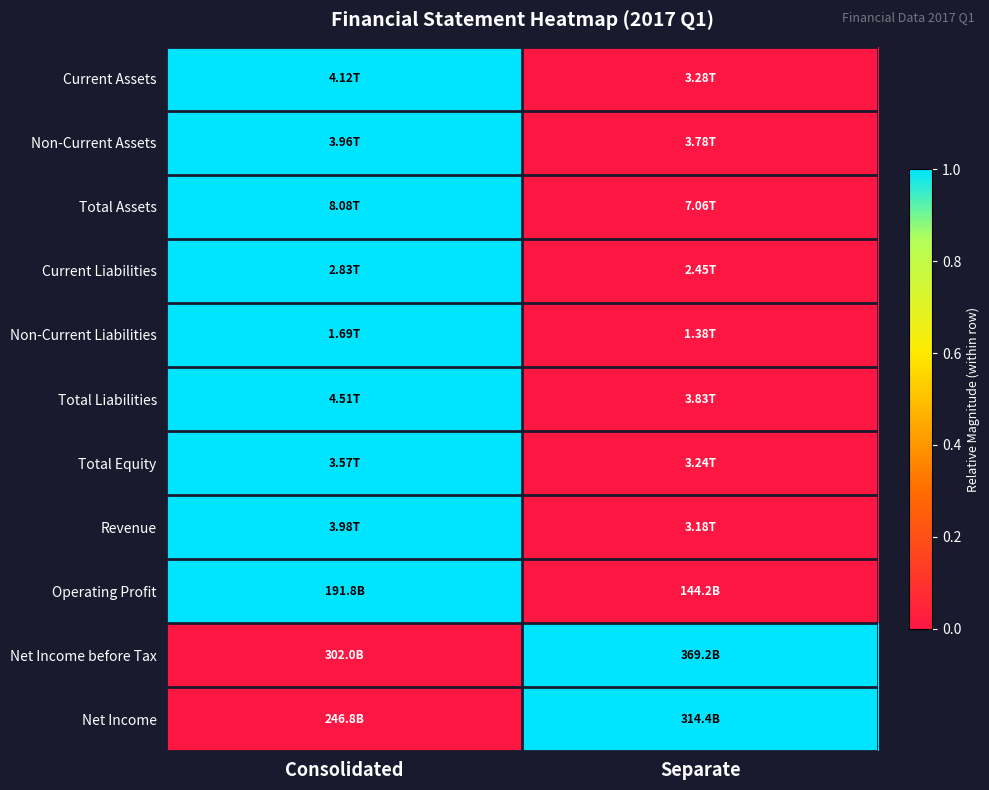

Reading right to left, transcribe all the data shown in this chart.

Current Assets: Separate=0	Consolidated=1
Non-Current Assets: Separate=0	Consolidated=1
Total Assets: Separate=0	Consolidated=1
Current Liabilities: Separate=0	Consolidated=1
Non-Current Liabilities: Separate=0	Consolidated=1
Total Liabilities: Separate=0	Consolidated=1
Total Equity: Separate=0	Consolidated=1
Revenue: Separate=0	Consolidated=1
Operating Profit: Separate=0	Consolidated=1
Net Income before Tax: Separate=1	Consolidated=0
Net Income: Separate=1	Consolidated=0